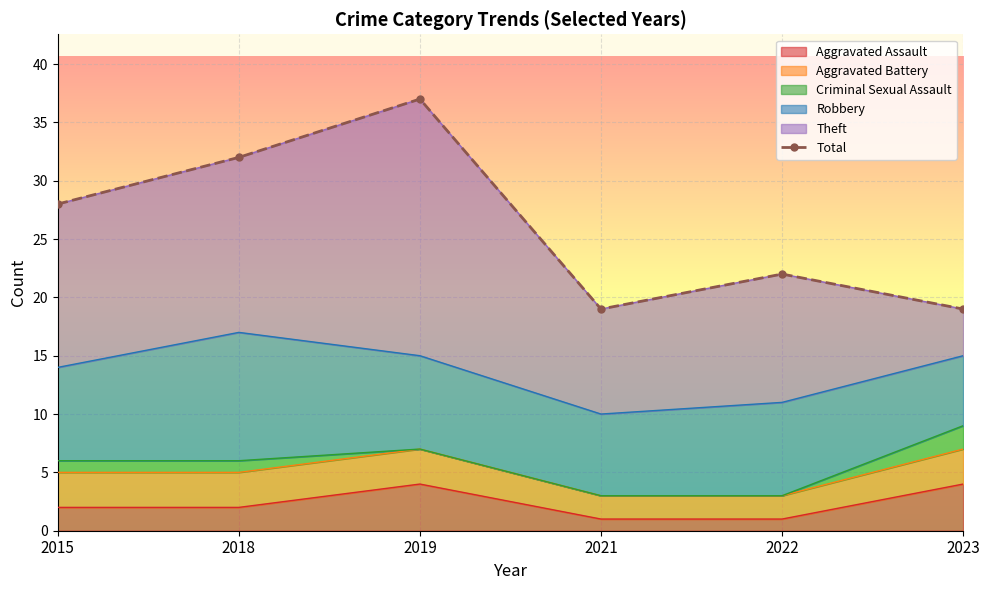

What is the change in value from 2015 to 2019?

+9